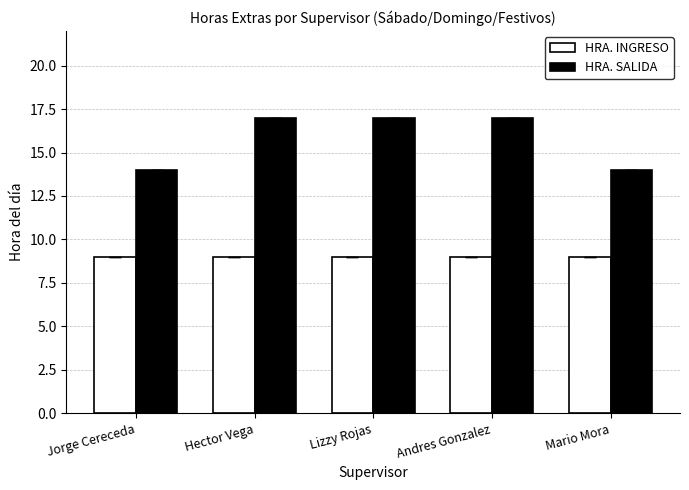

What is the lowest value of the HRA. SALIDA series?

14